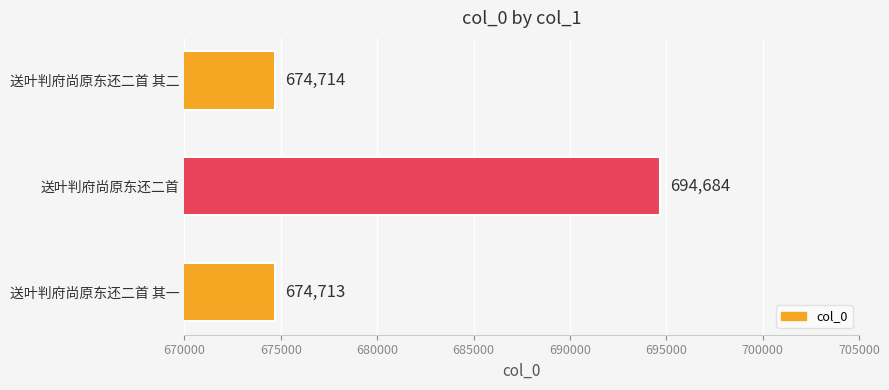

How many data points are less than 674714?

1